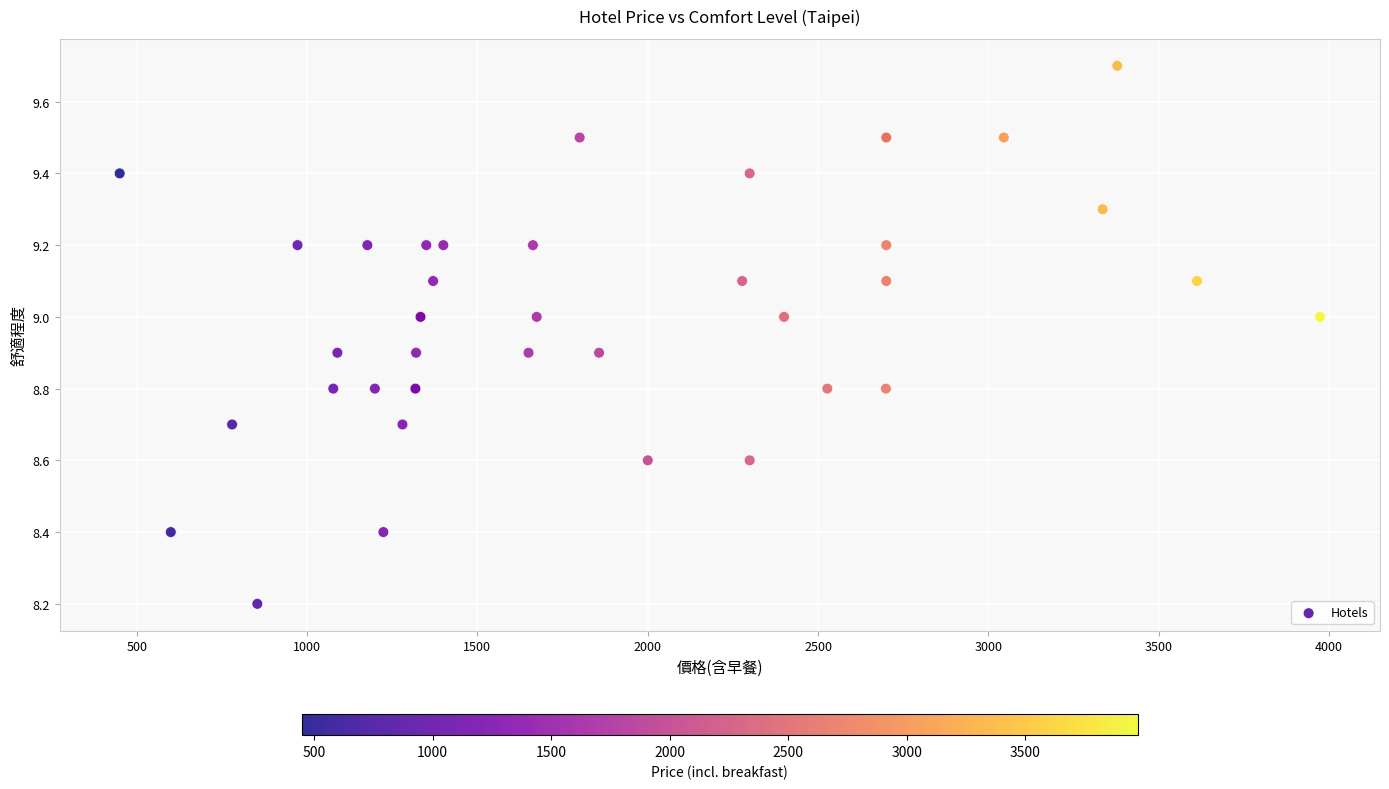

What Y value in the scatter plot is closest to 8?

8.2